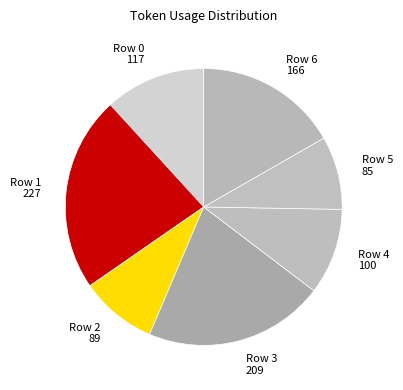

Does Row 3 represent more than half of the total?

No